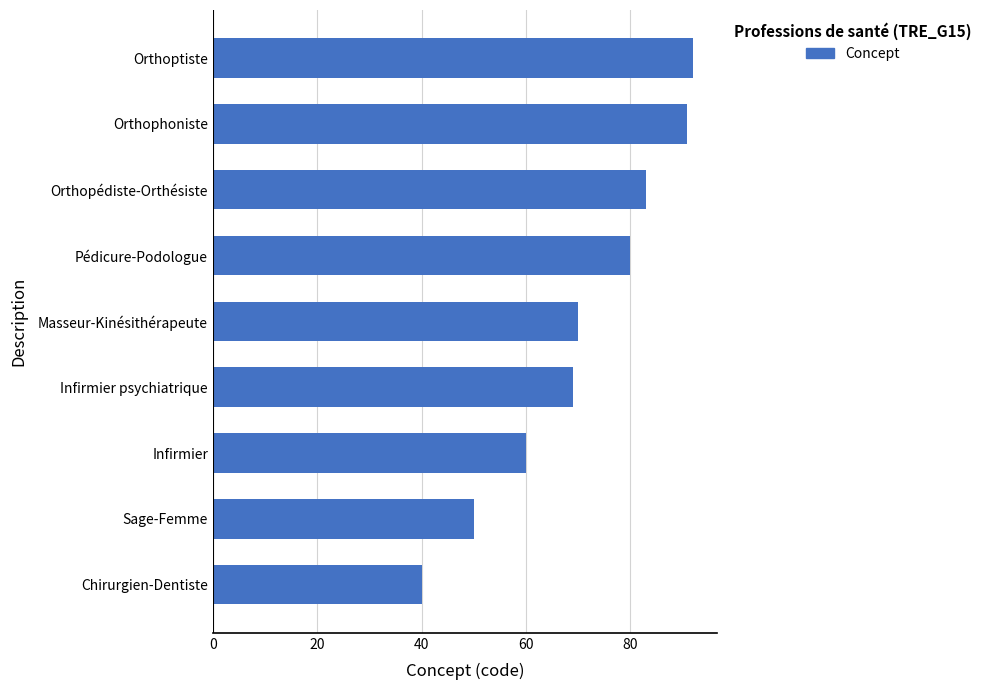

Reading bottom to top, extract all data points from this chart.

Chirurgien-Dentiste=40	Sage-Femme=50	Infirmier=60	Infirmier psychiatrique=69	Masseur-Kinésithérapeute=70	Pédicure-Podologue=80	Orthopédiste-Orthésiste=83	Orthophoniste=91	Orthoptiste=92